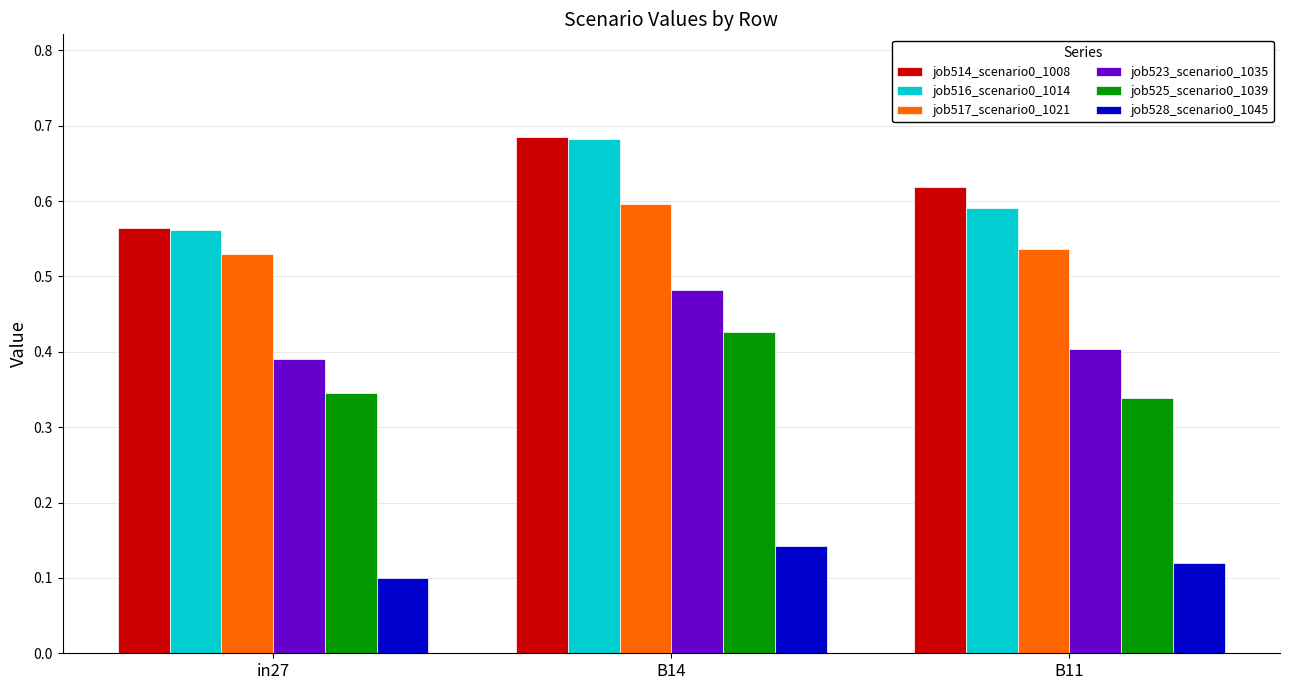

What is the label of the 1st bar from the right?

B11